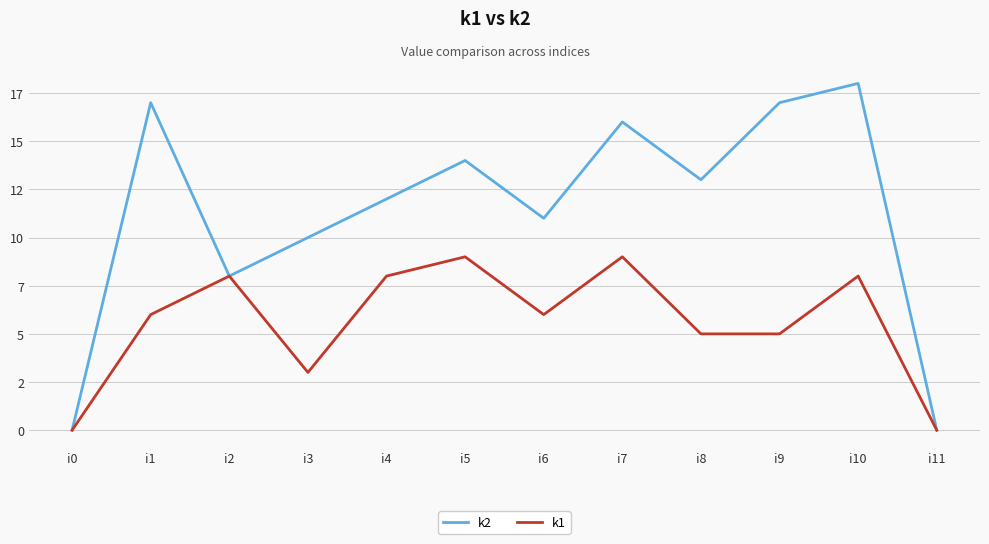

What is the difference between the maximum and minimum values in the k1 series?

9